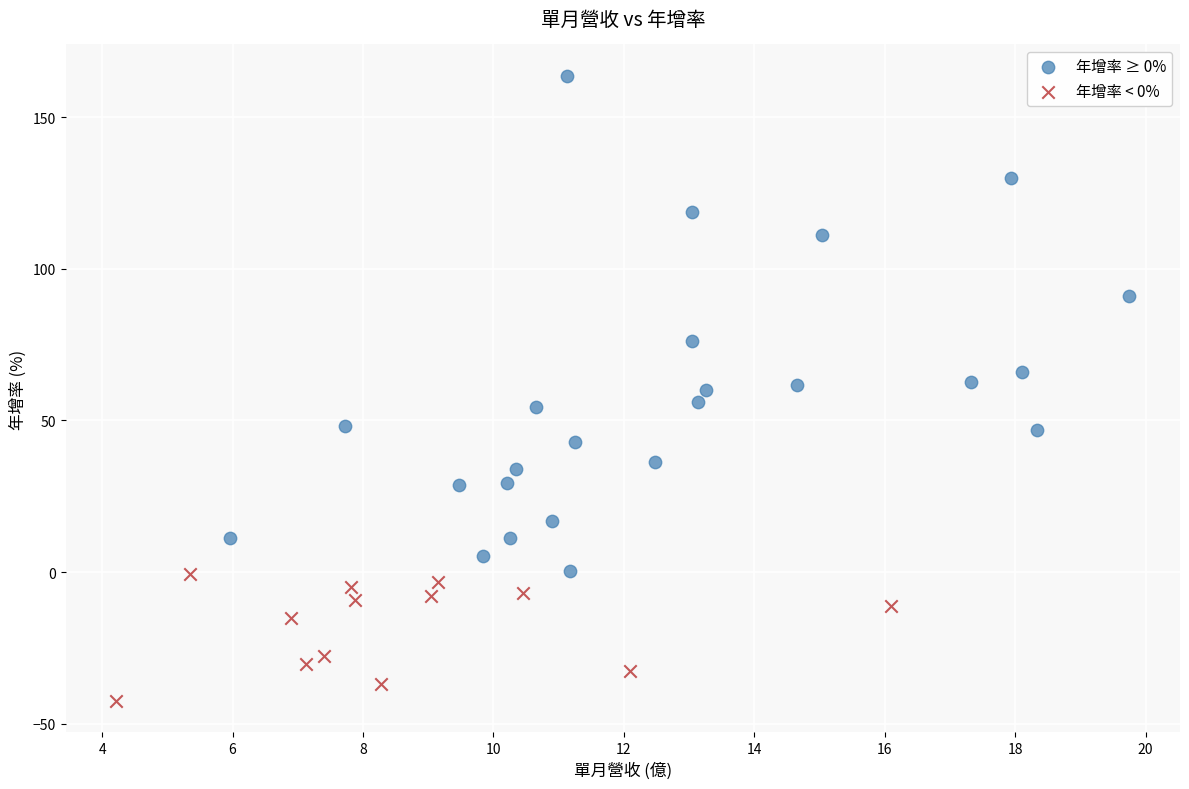

Which series reaches the minimum Y coordinate?

年增率 < 0%